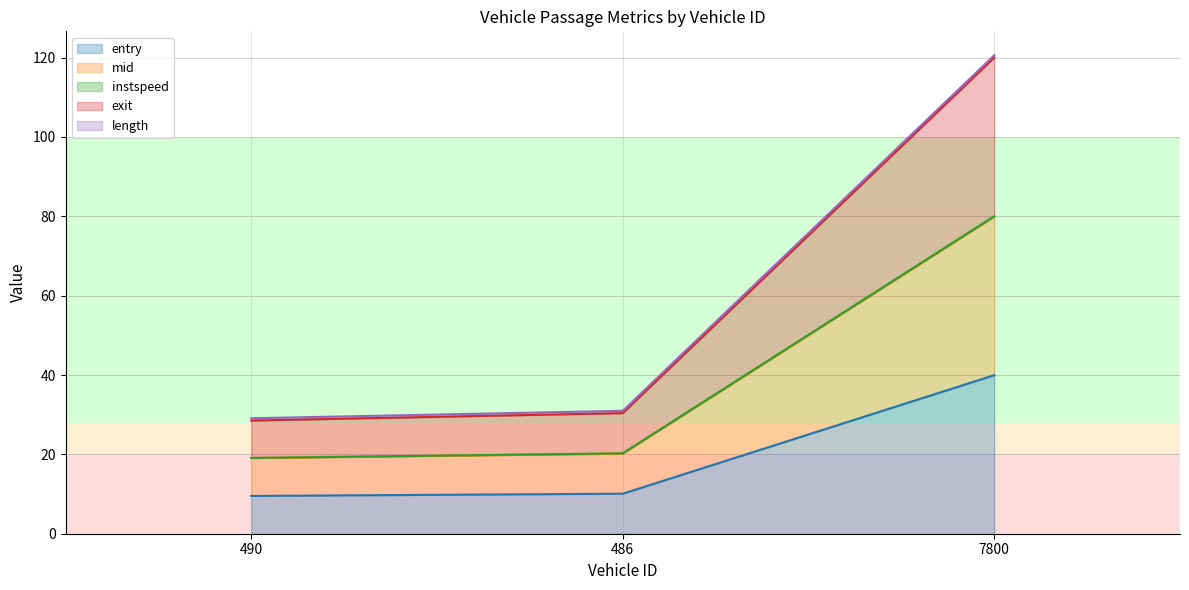

True or false: entry has a value of 40.0 at 7800.

True